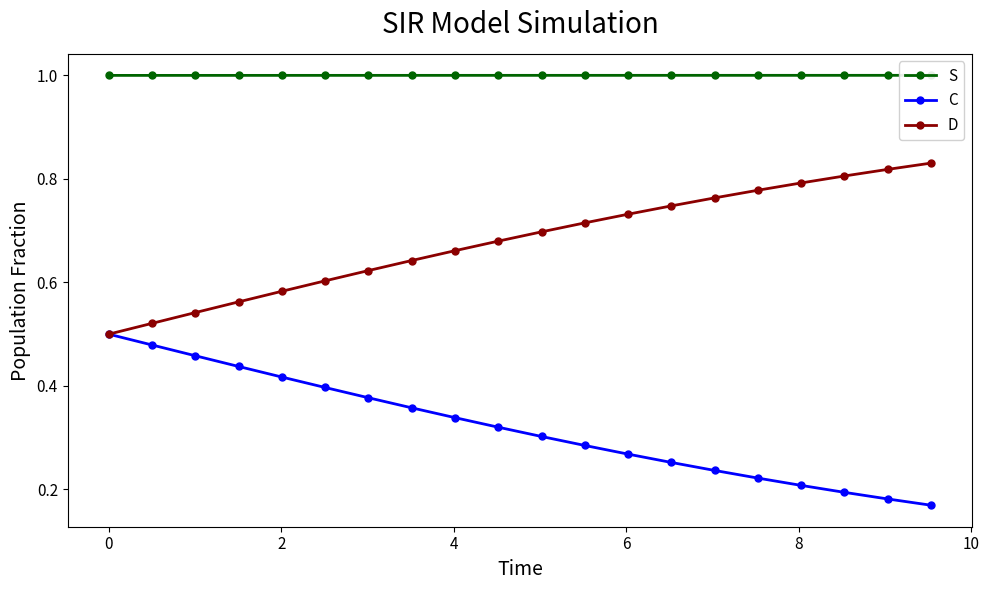

Rank the series by their average value, from highest to lowest.

S, D, C